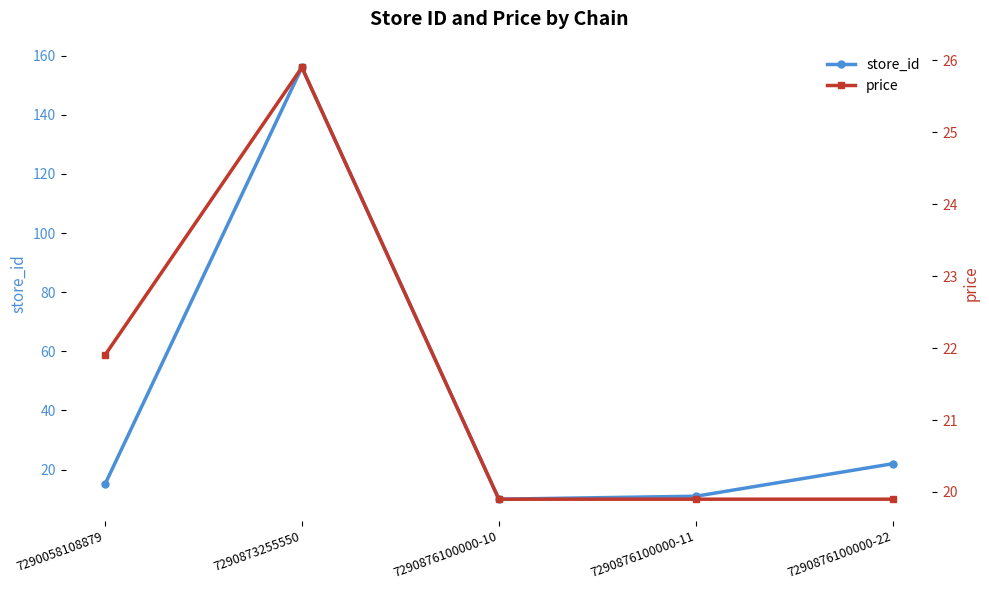

True or false: store_id and price intersect in this chart.

True